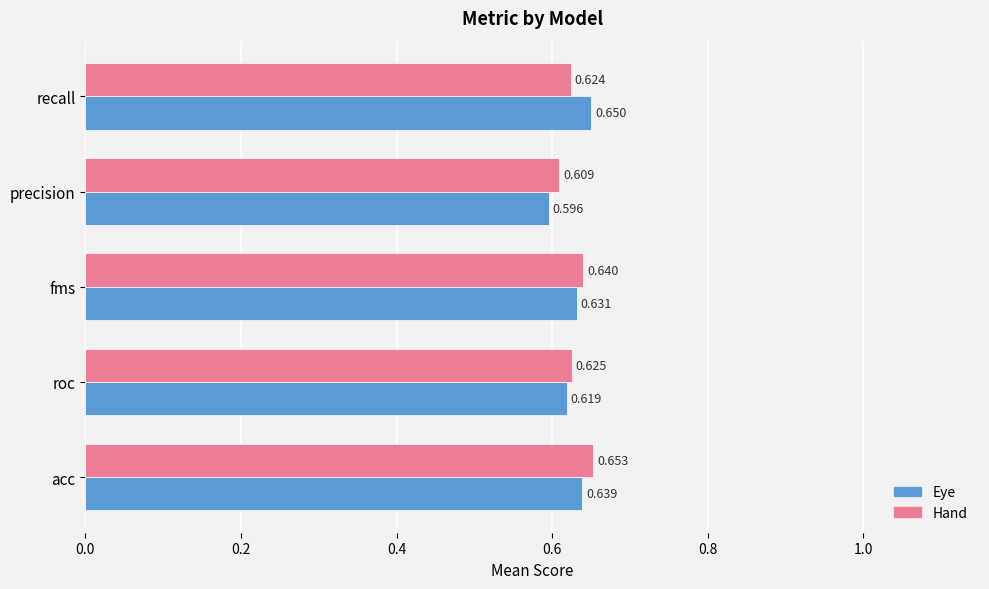

At precision, list the series in order from smallest to largest.

Eye, Hand